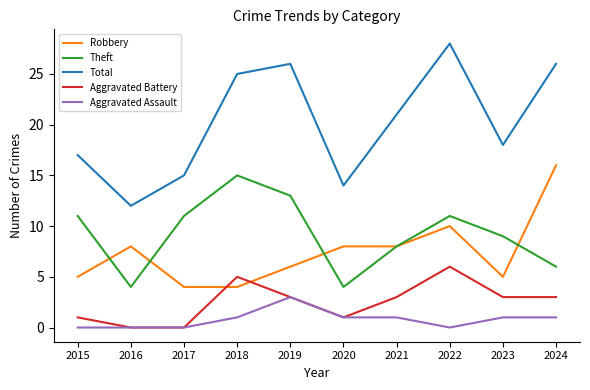

At 2024, list the series in order from largest to smallest.

Total, Robbery, Theft, Aggravated Battery, Aggravated Assault